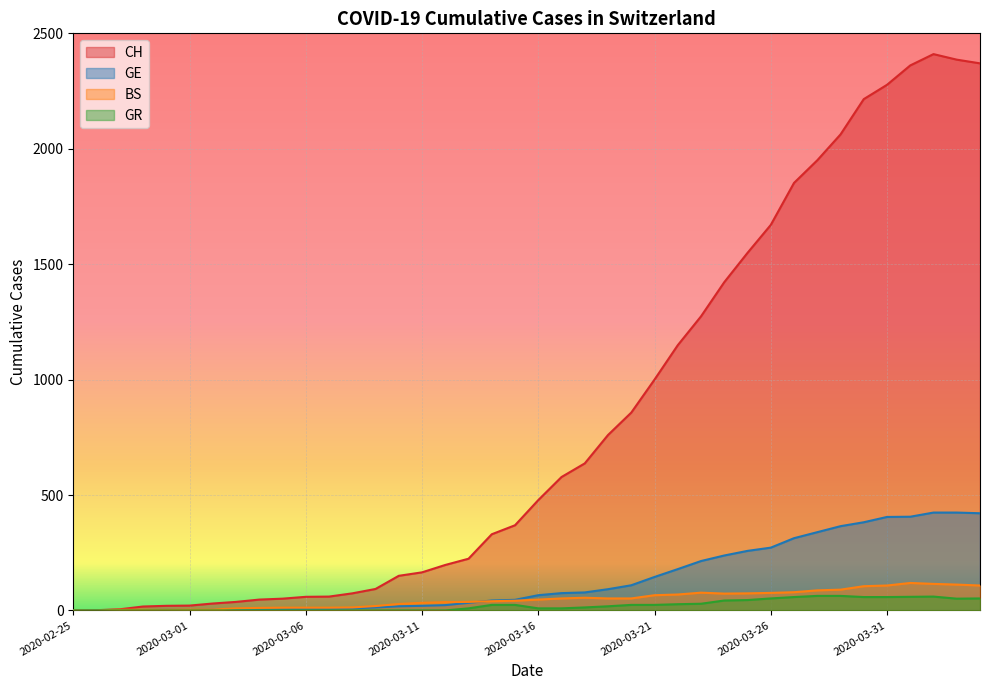

At how many categories does at least one series exceed 1593?

10